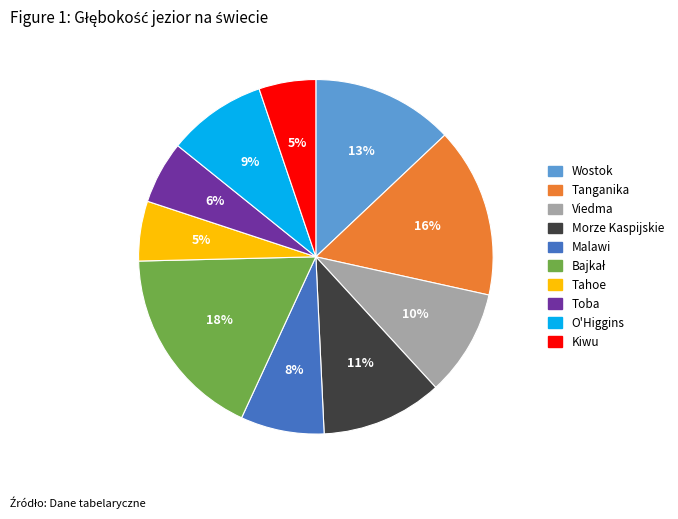

Do Viedma and O'Higgins together represent more than half of the pie?

No